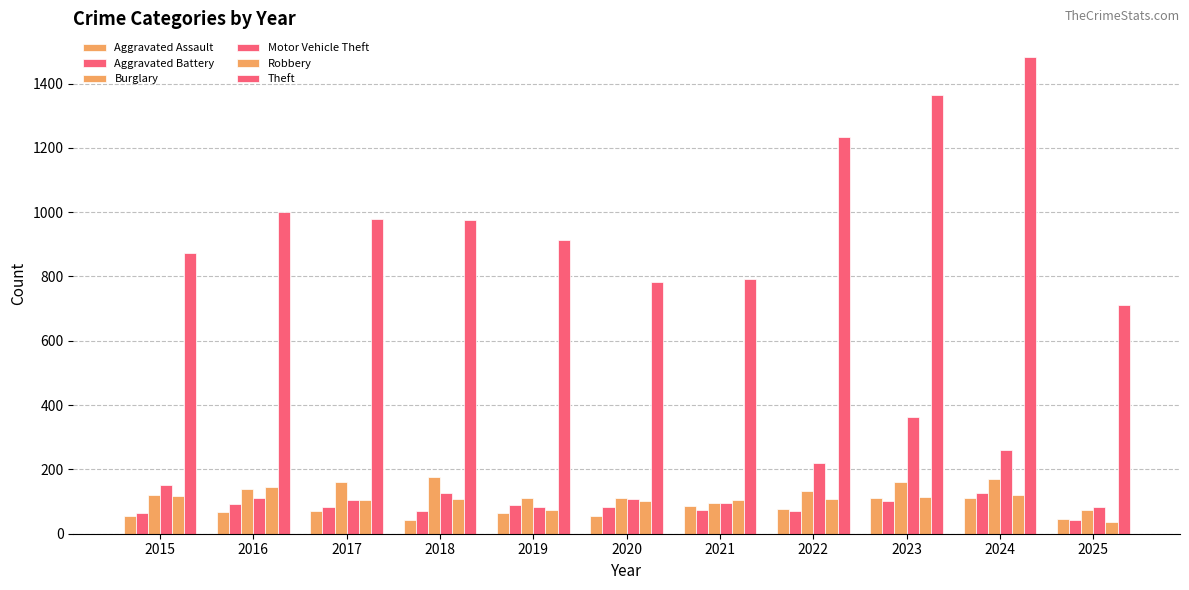

Are the bars horizontal?

No